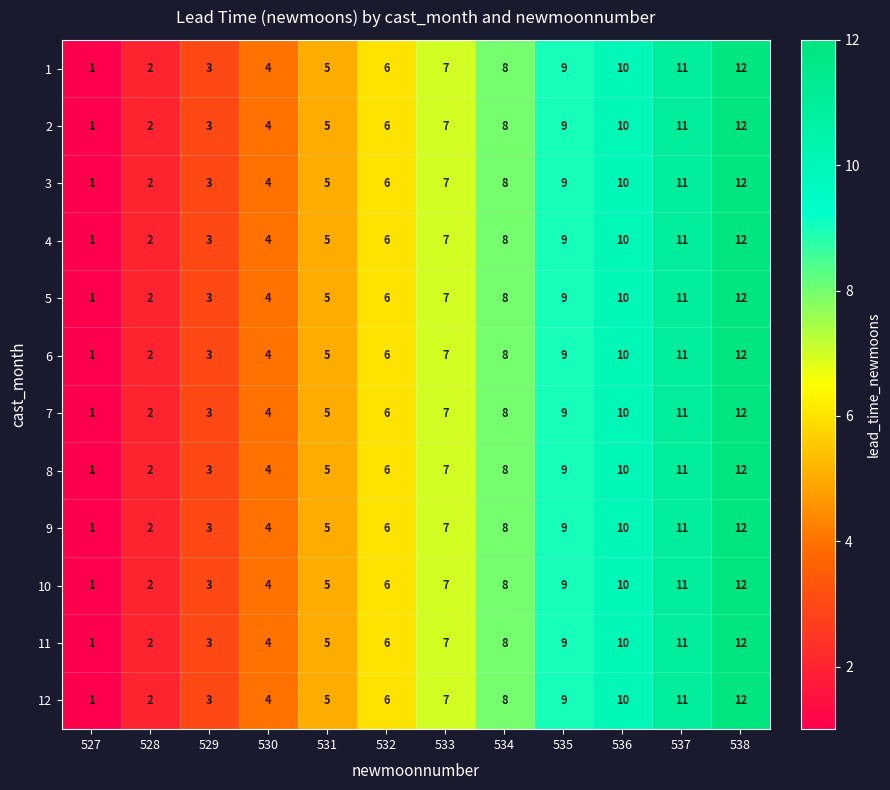

Which category has the lowest value in the 5 series?

527